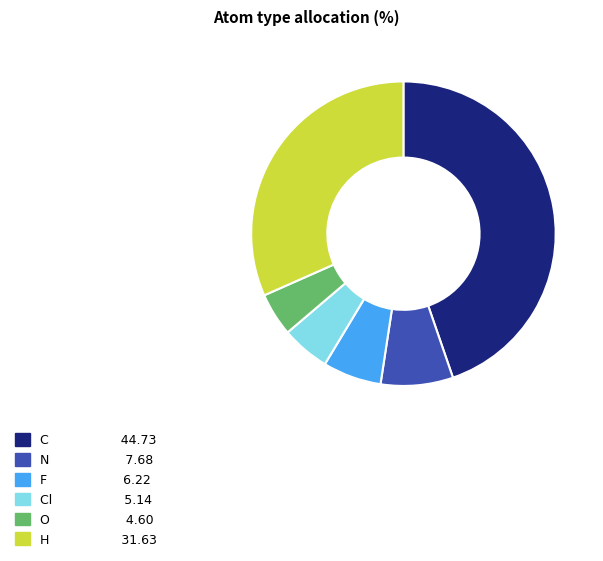

Is there a majority slice in this chart?

No